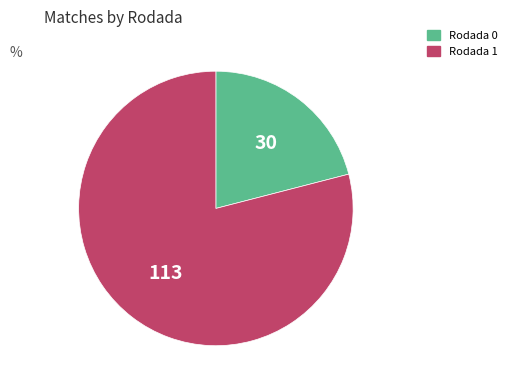

Which category has the smallest portion of the pie?

Rodada 0